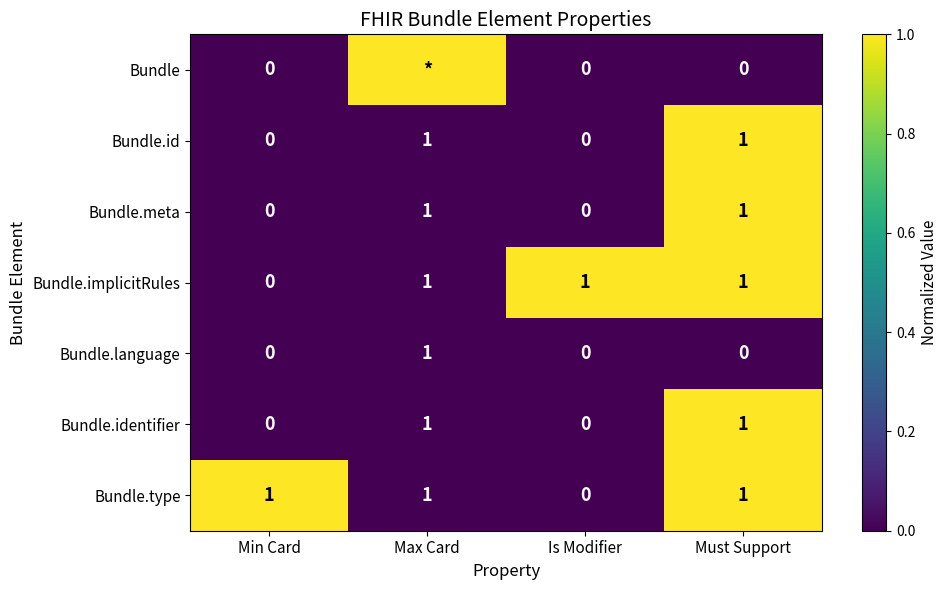

How many data points in Bundle.identifier are less than 1?

2